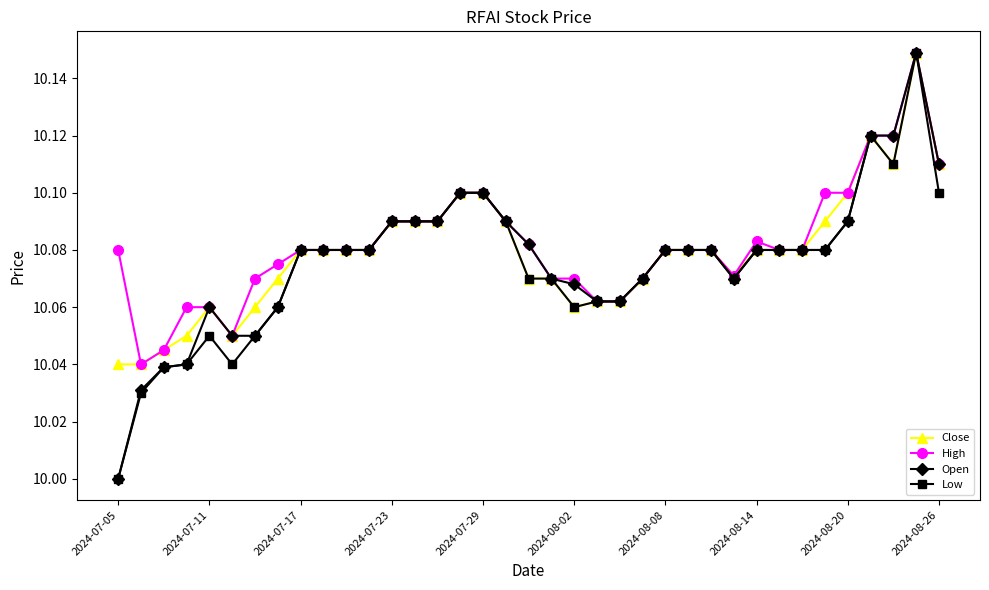

True or false: Low has more than 2 interior local peaks.

True